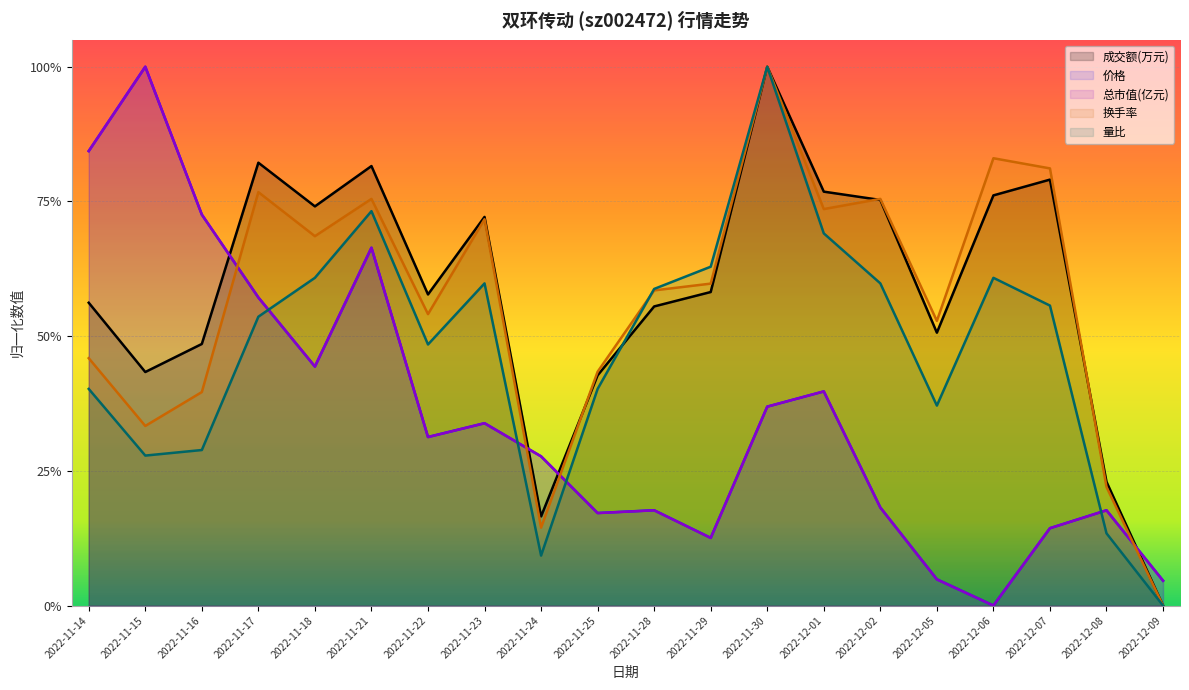

Which series ends up on top after the final intersection of 成交额(万元) and 量比?

量比